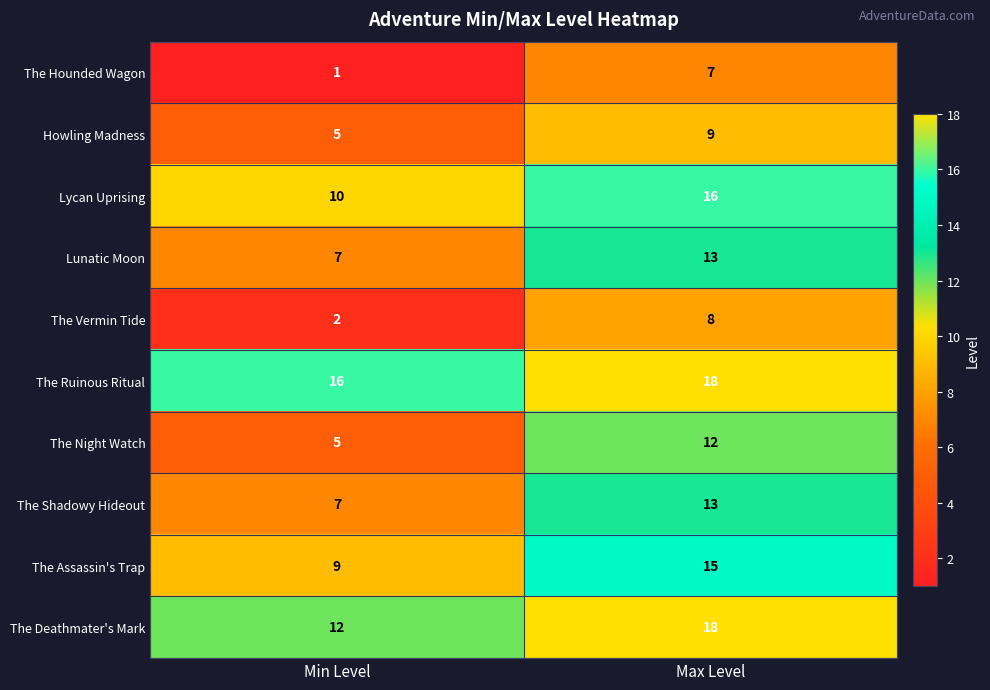

Reading left to right, what are all the values shown in this chart?

The Hounded Wagon: Min Level=1	Max Level=7
Howling Madness: Min Level=5	Max Level=9
Lycan Uprising: Min Level=10	Max Level=16
Lunatic Moon: Min Level=7	Max Level=13
The Vermin Tide: Min Level=2	Max Level=8
The Ruinous Ritual: Min Level=16	Max Level=18
The Night Watch: Min Level=5	Max Level=12
The Shadowy Hideout: Min Level=7	Max Level=13
The Assassin's Trap: Min Level=9	Max Level=15
The Deathmater's Mark: Min Level=12	Max Level=18